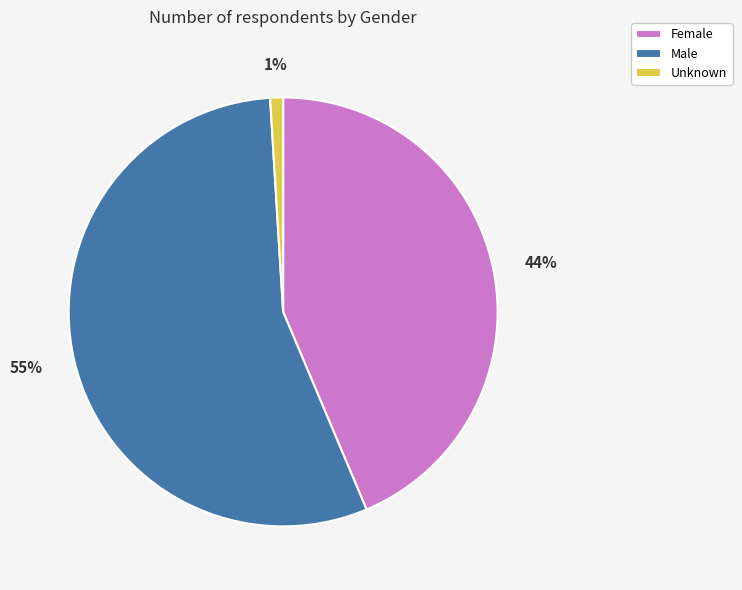

Between Male and Female, which is larger?

Male